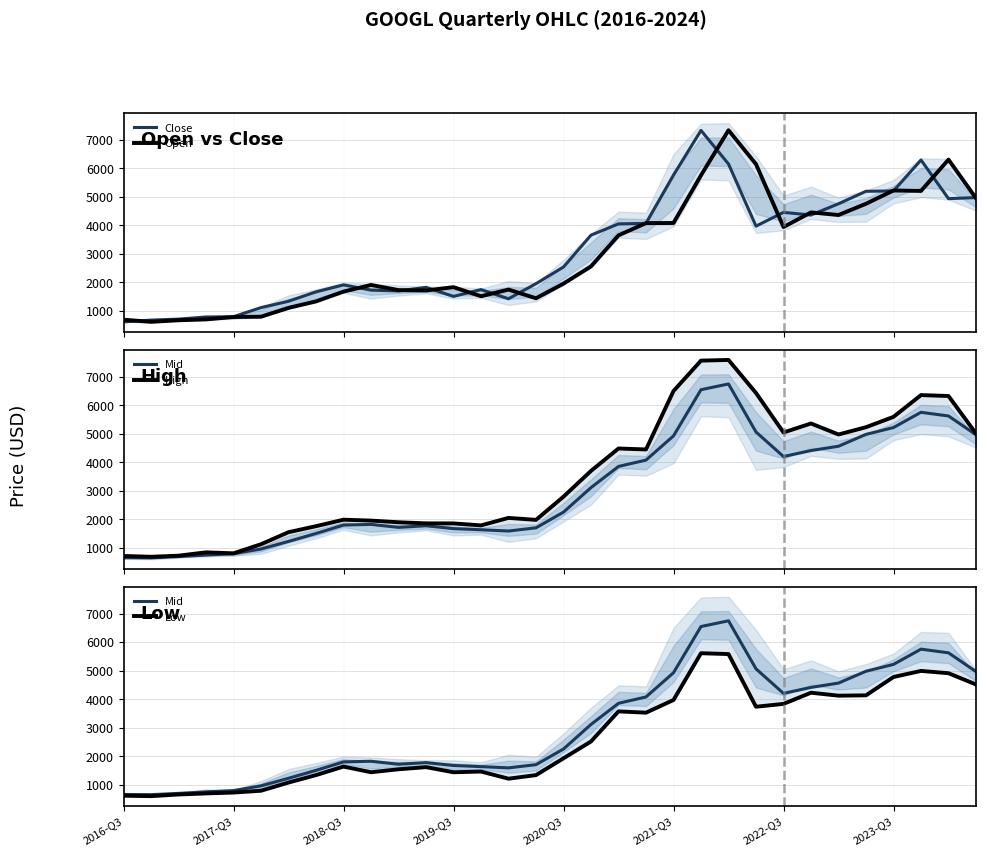

What is the maximum value for Close?

7332.0